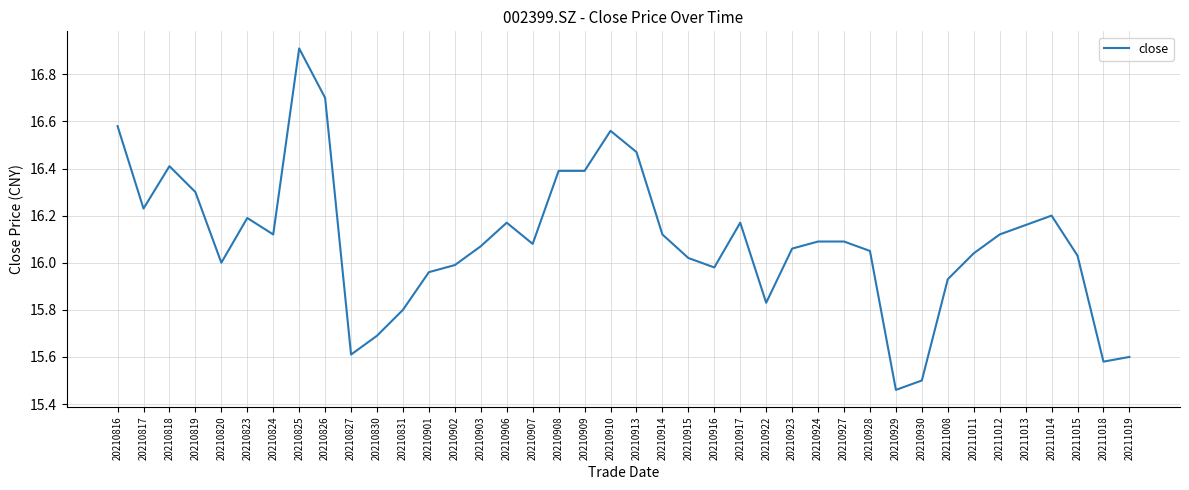

True or false: there are more than 2 points higher than both neighbors.

True